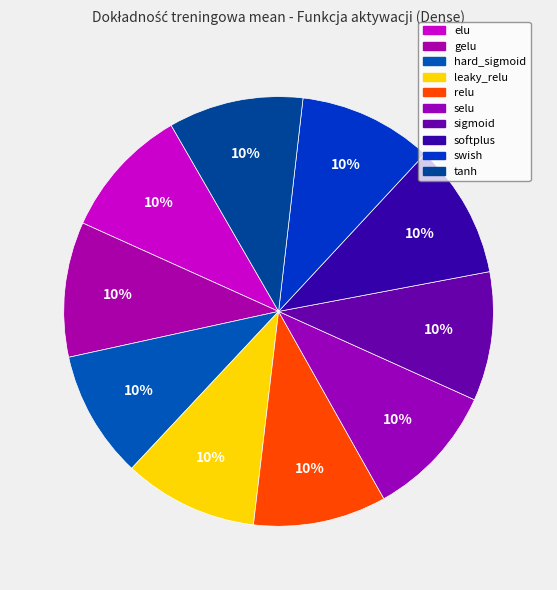

Do leaky_relu and gelu together represent more than half of the pie?

No